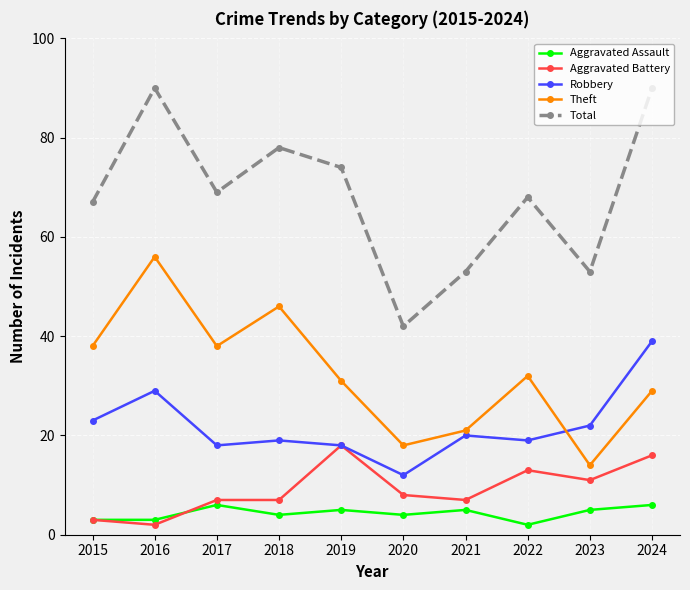

The value of Total at 2023 is 28. True or false?

False